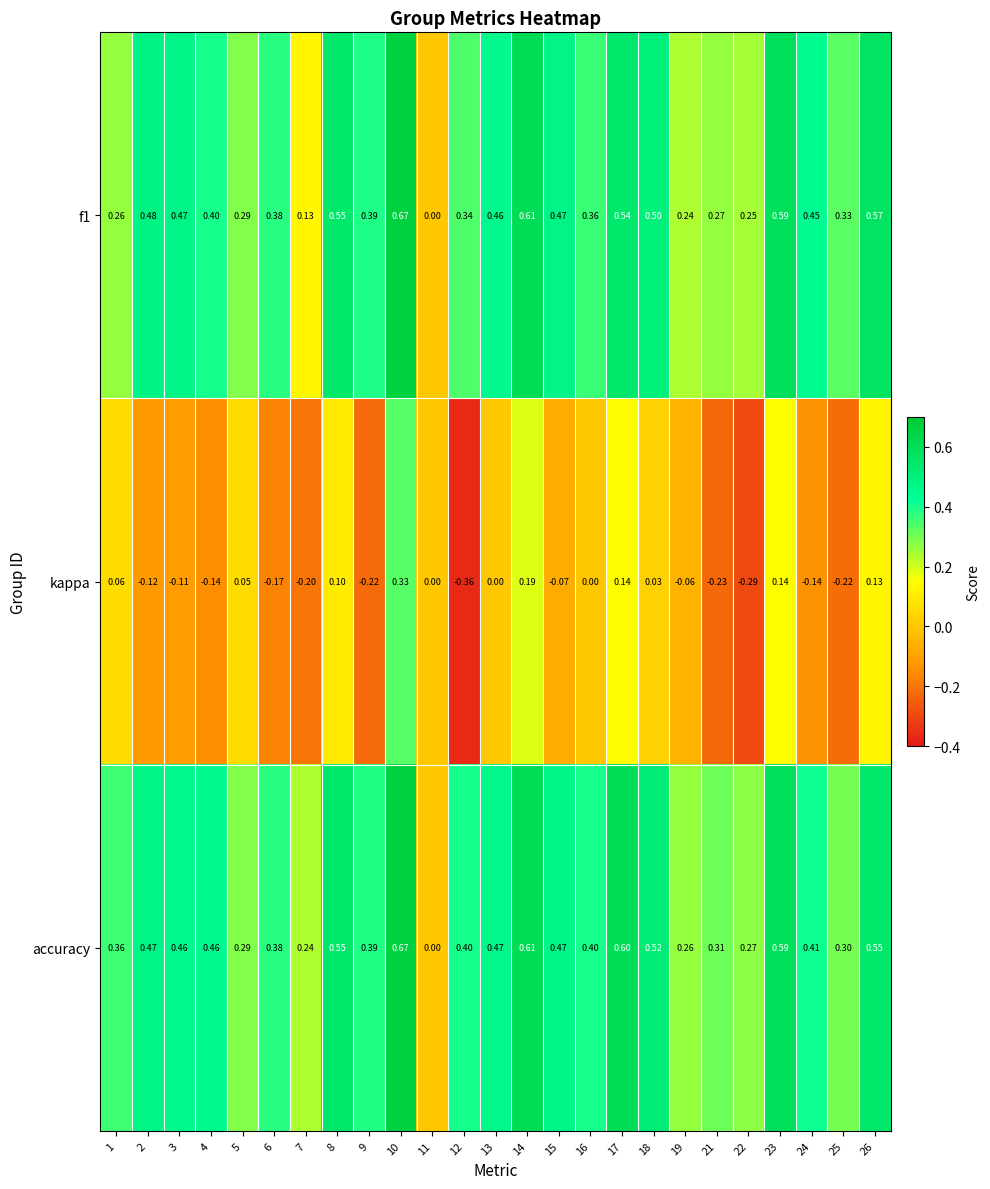

Which series has the largest total across all categories?

accuracy